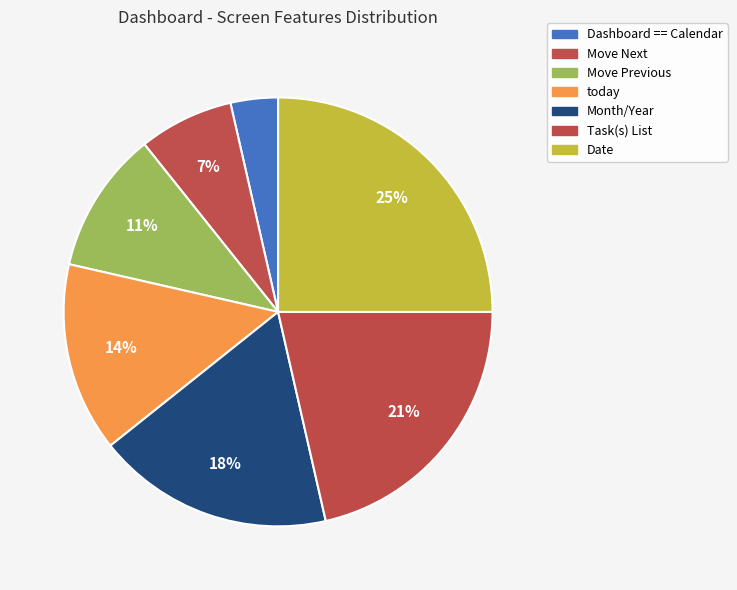

What percentage is the Month/Year slice, to the nearest percent?

18%